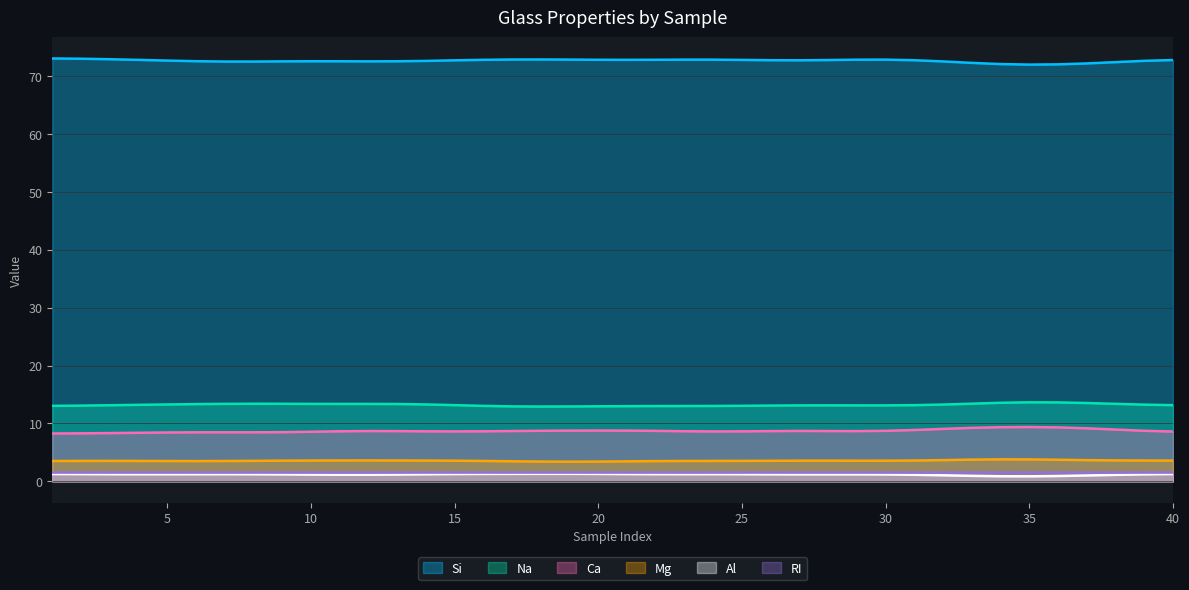

The value of Al at 6 is 1.9. True or false?

False